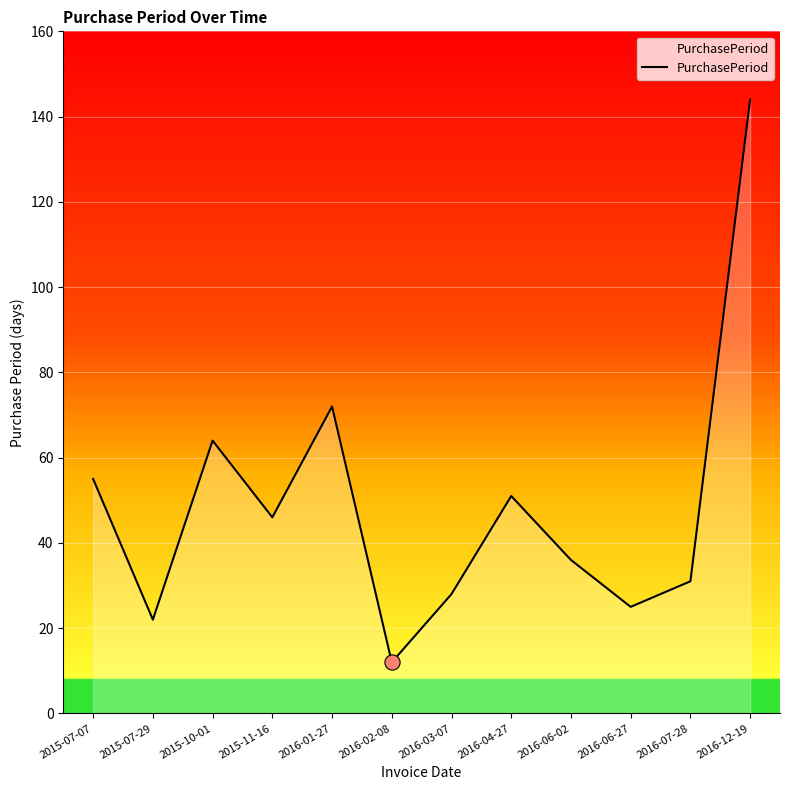

Between 2015-07-07 and 2016-02-08, which is larger?

2015-07-07